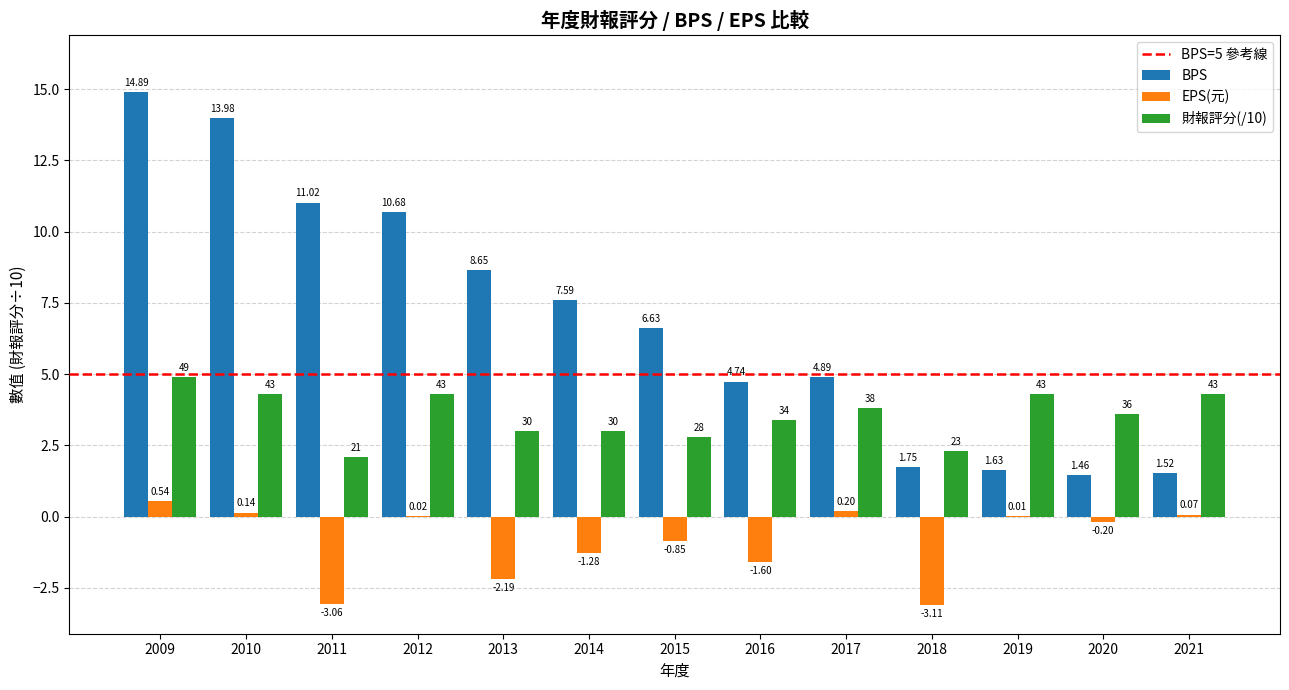

What is the difference between the BPS values at 2011 and 2009?

3.9